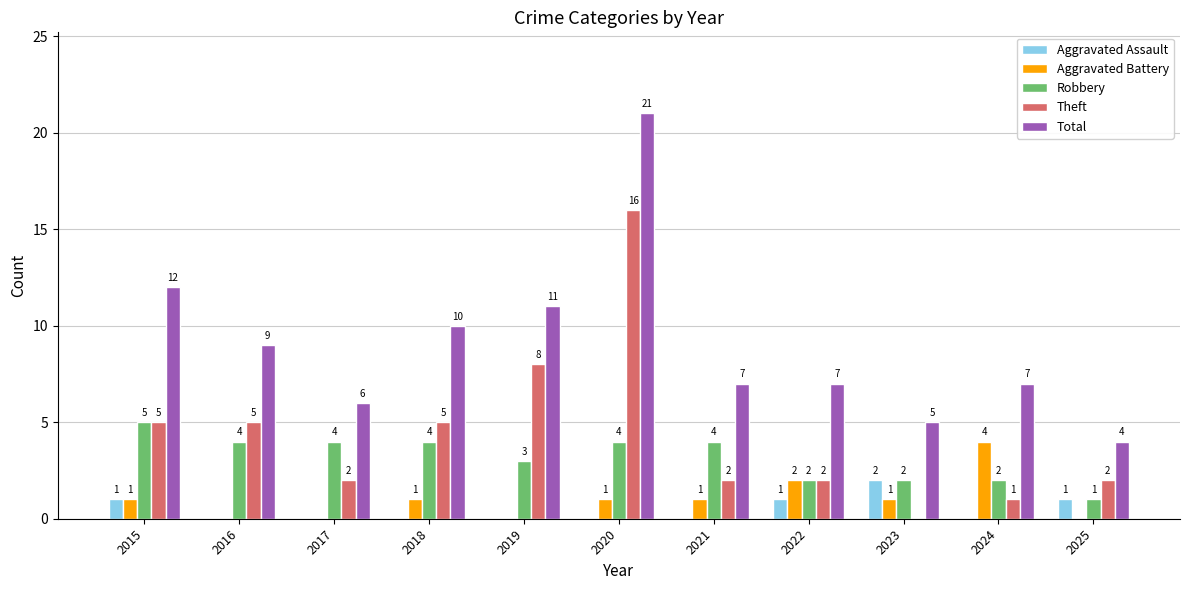

How many groups of bars are there?

11